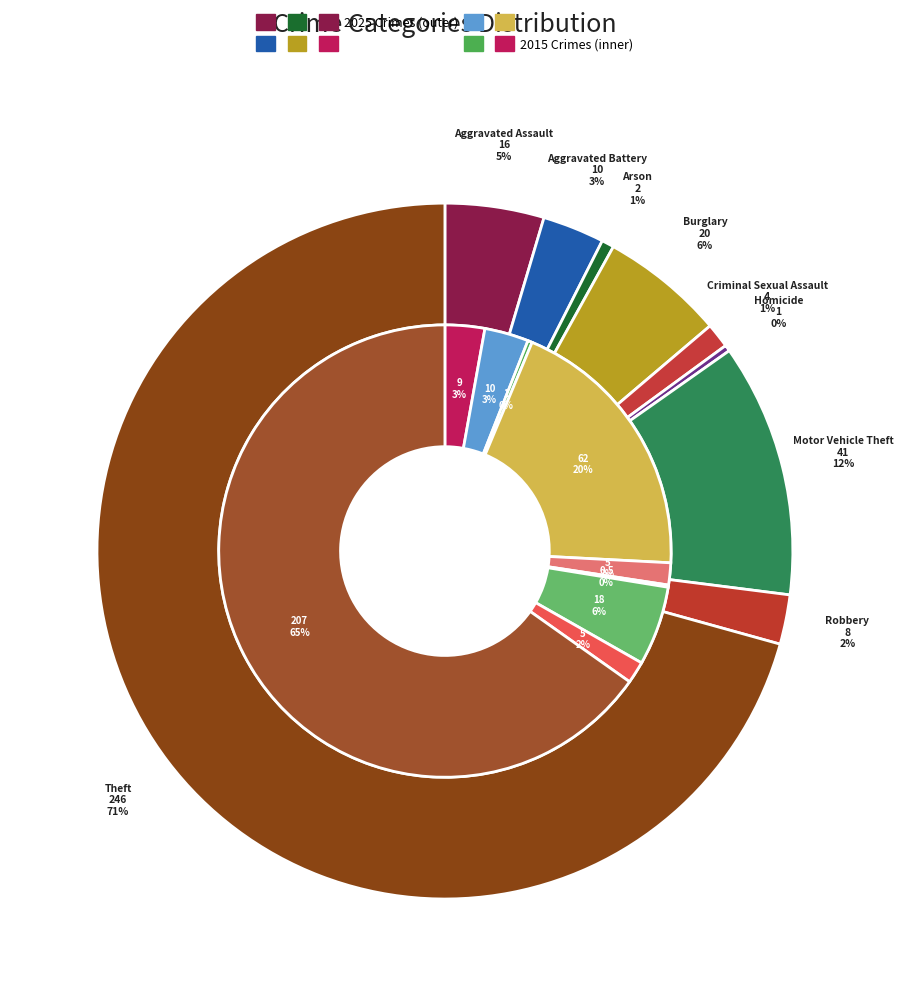

The 5 slice represents 6% of the pie. True or false?

False